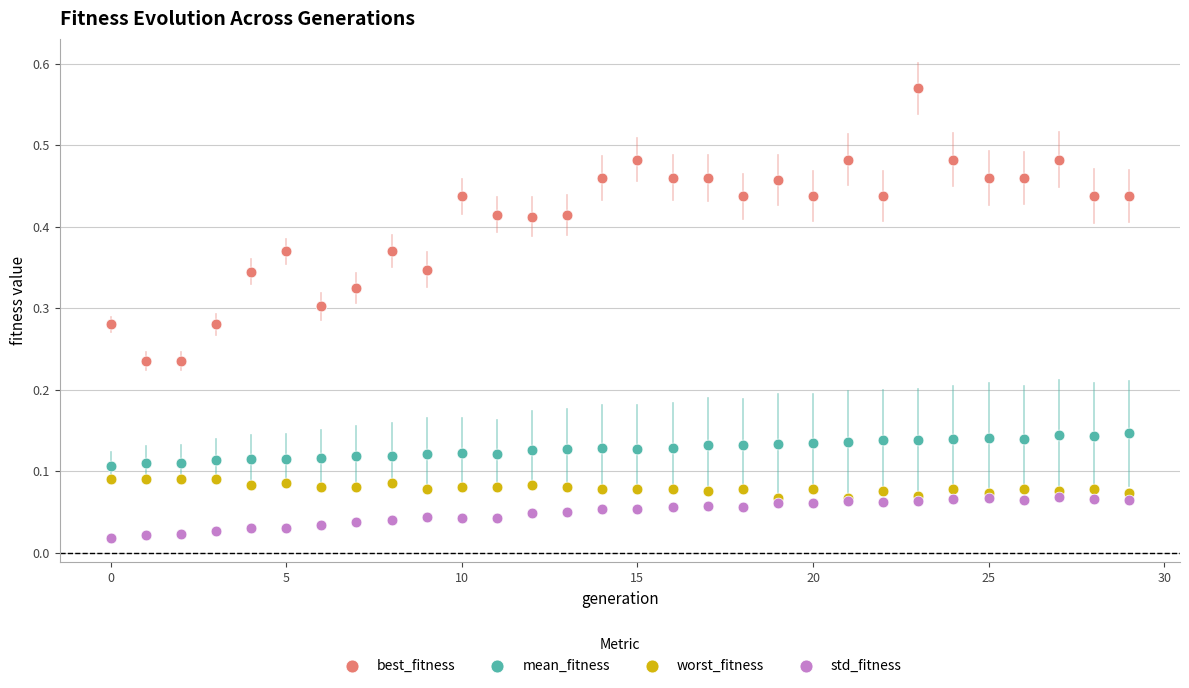

Which series contains the highest Y value?

best_fitness